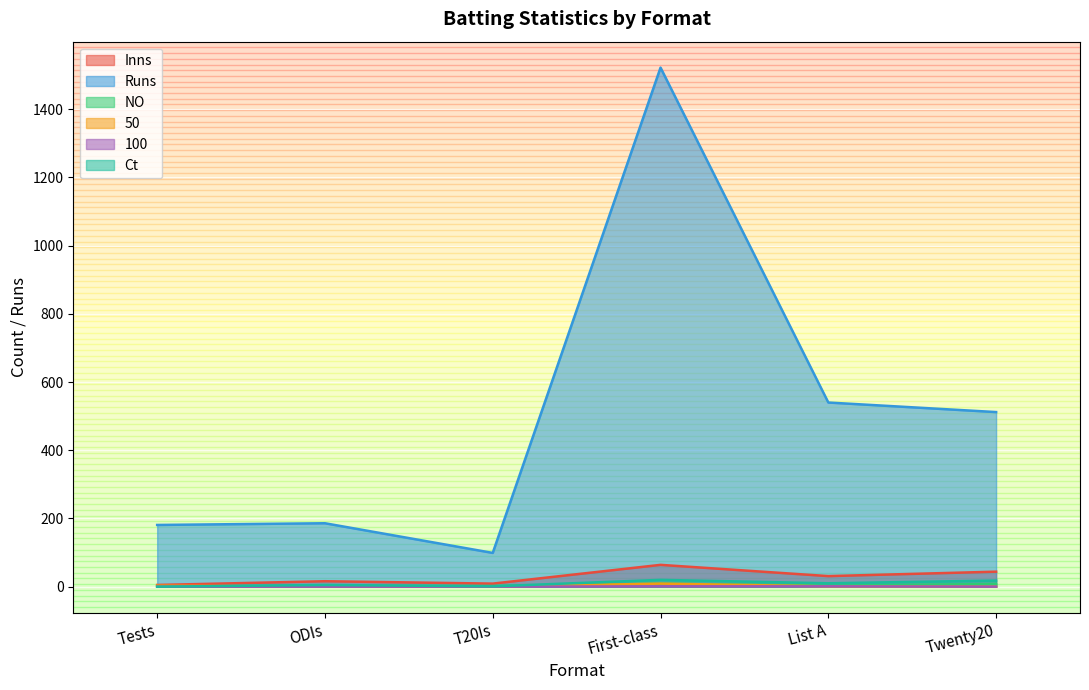

Reading left to right, list all the values displayed in this chart.

Inns: Tests=5	ODIs=16	T20Is=9	First-class=64	List A=31	Twenty20=44
Runs: Tests=181	ODIs=186	T20Is=99	First-class=1522	List A=540	Twenty20=512
NO: Tests=1	ODIs=2	T20Is=2	First-class=9	List A=3	Twenty20=8
50: Tests=3	ODIs=0	T20Is=0	First-class=9	List A=1	Twenty20=0
100: Tests=0	ODIs=0	T20Is=0	First-class=1	List A=1	Twenty20=0
Ct: Tests=0	ODIs=5	T20Is=1	First-class=20	List A=10	Twenty20=18